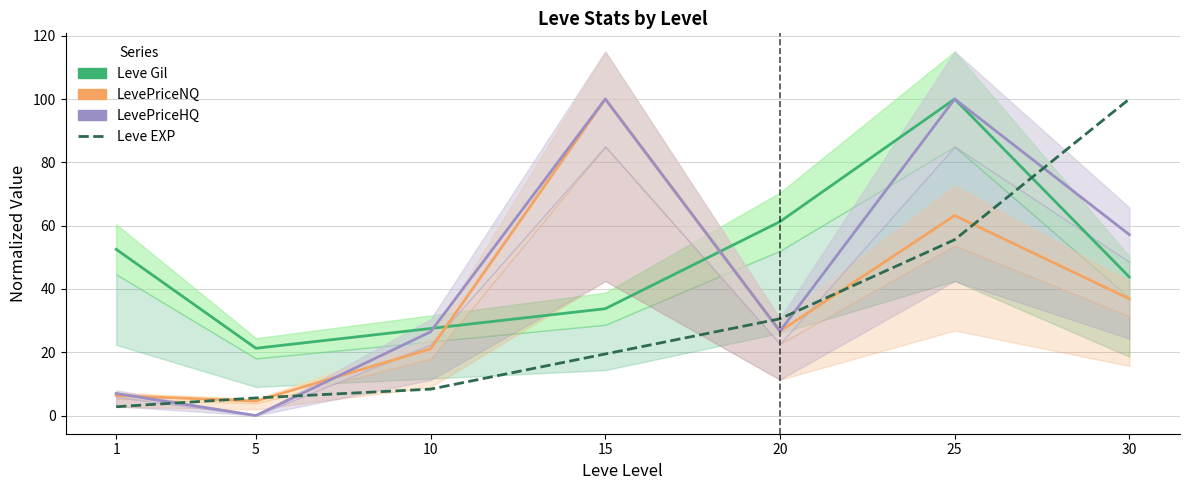

Where is Leve Gil nearest to the value 60?

20